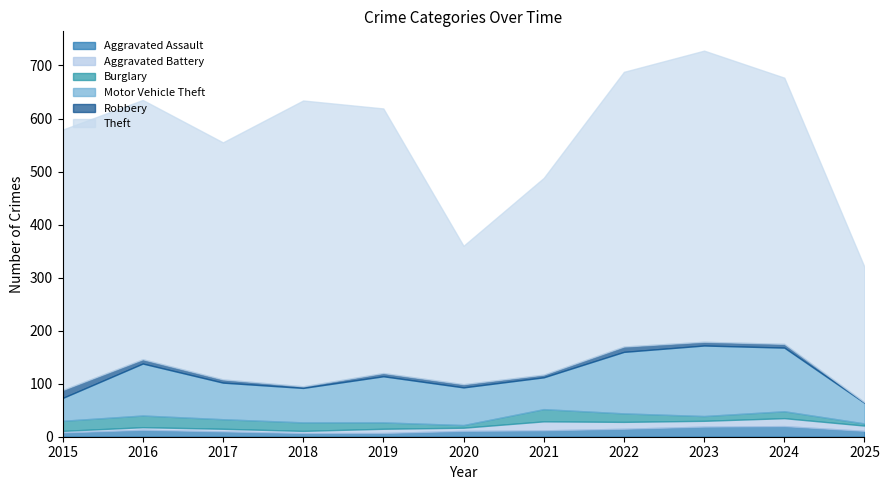

Which series has the largest total across all categories?

Theft